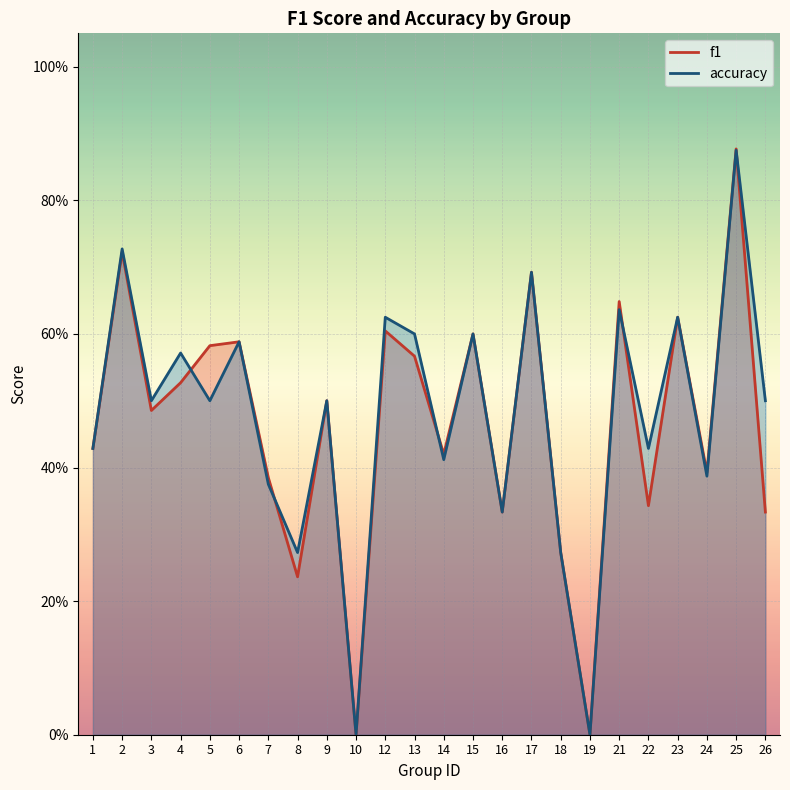

At which label does f1 reach its peak?

25